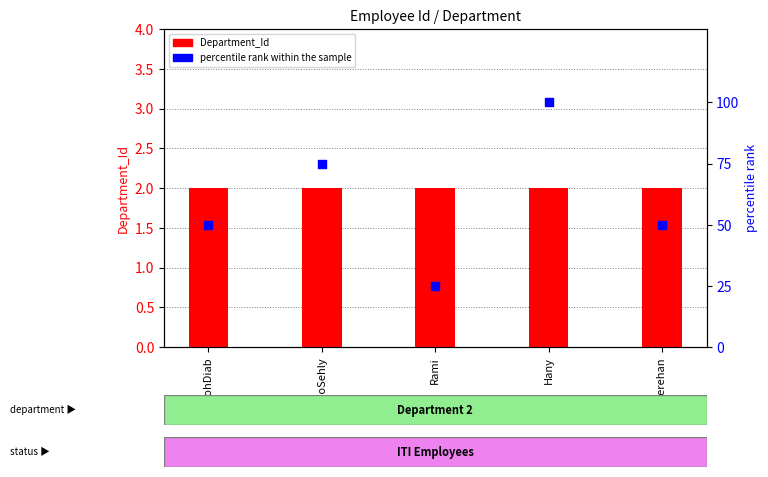

What are all the series names shown in the legend?

Department_Id, percentile rank within the sample